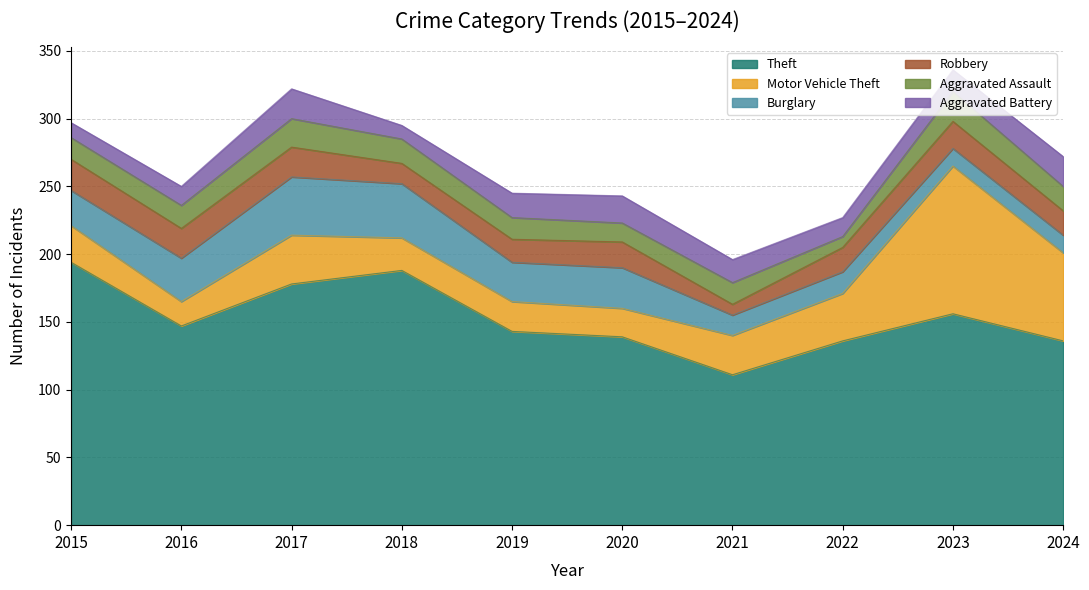

Which series has the largest range (max minus min)?

Motor Vehicle Theft